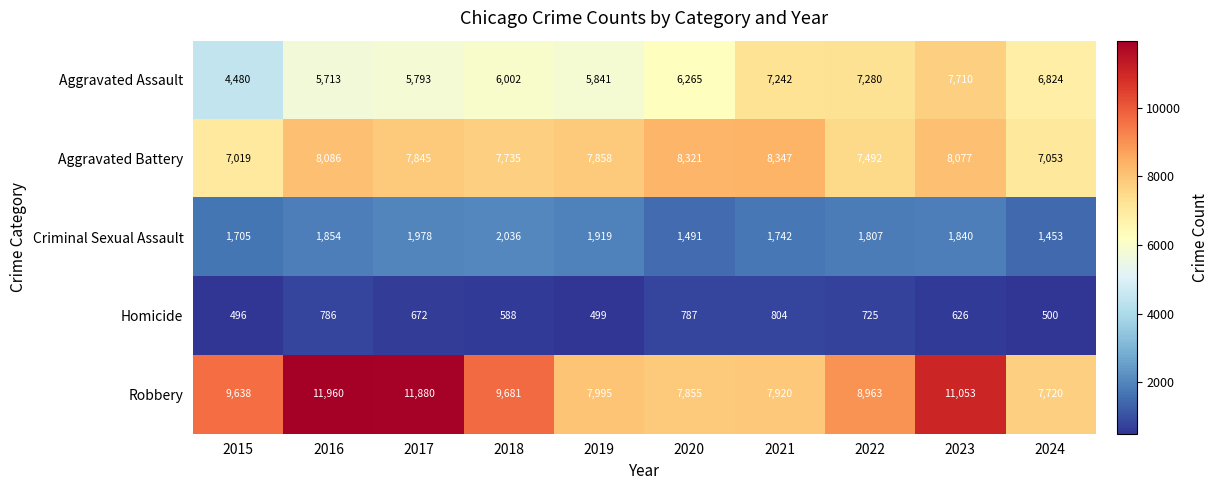

Which label corresponds to the smallest value in the chart?

2015